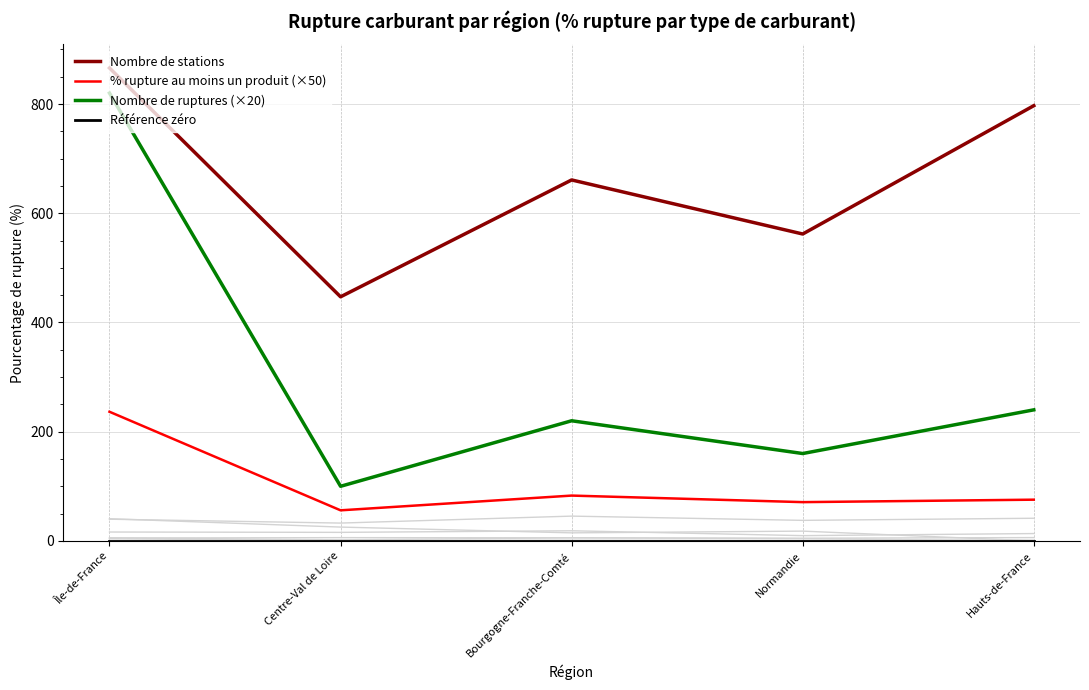

True or false: Nombre de stations has a value of 866.0 at Île-de-France.

True